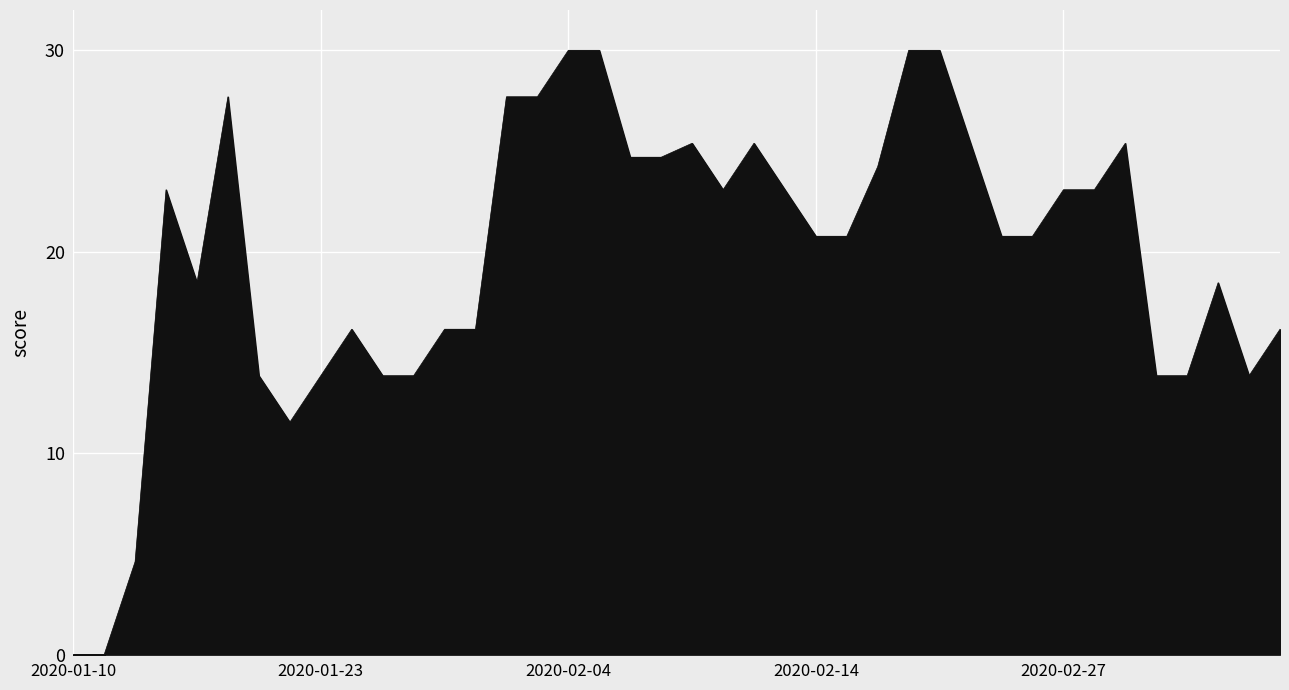

Reading left to right, list all the values displayed in this chart.

0.0	0.0	4.6	23.1	18.5	27.7	13.8	11.5	13.8	16.2	13.8	13.8	16.2	16.2	27.7	27.7	30.0	30.0	24.7	24.7	25.4	23.1	25.4	23.1	20.8	20.8	24.2	30.0	30.0	25.4	20.8	20.8	23.1	23.1	25.4	13.8	13.8	18.5	13.8	16.2